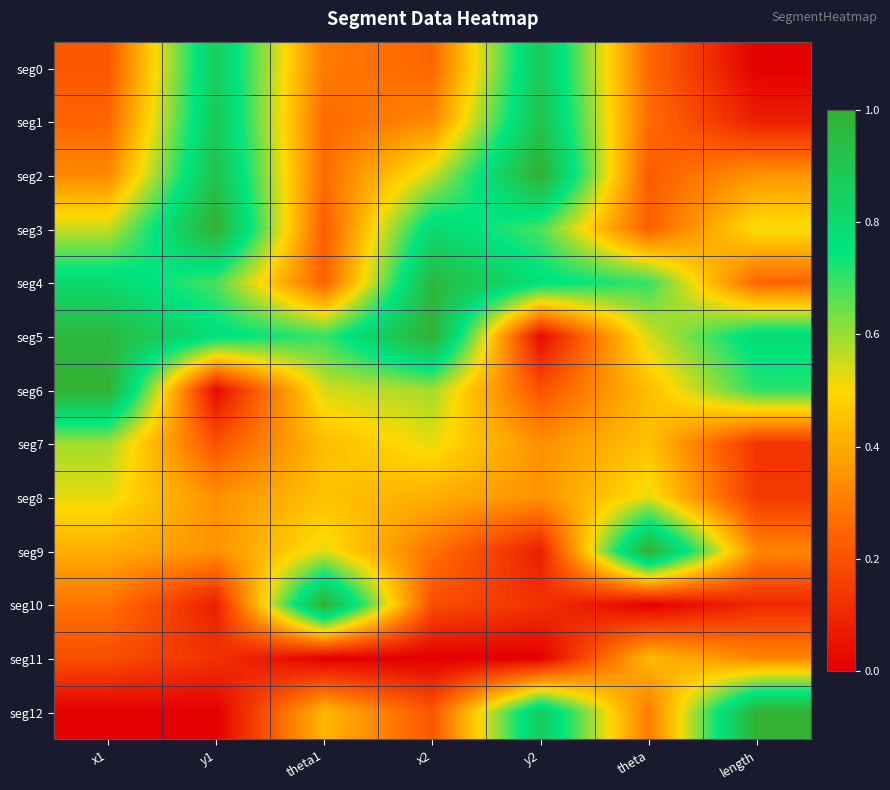

Which category has the lowest value across all series?

length